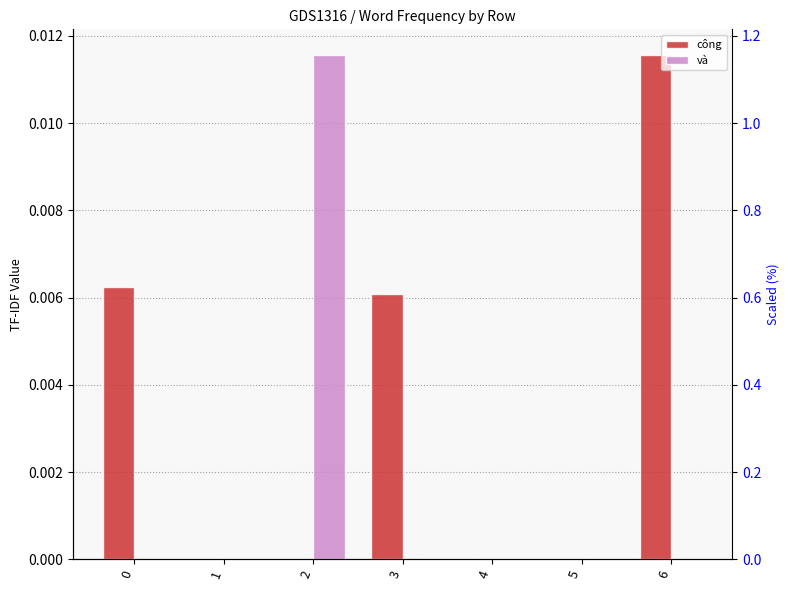

The value of công at 2 is -0.0. True or false?

False